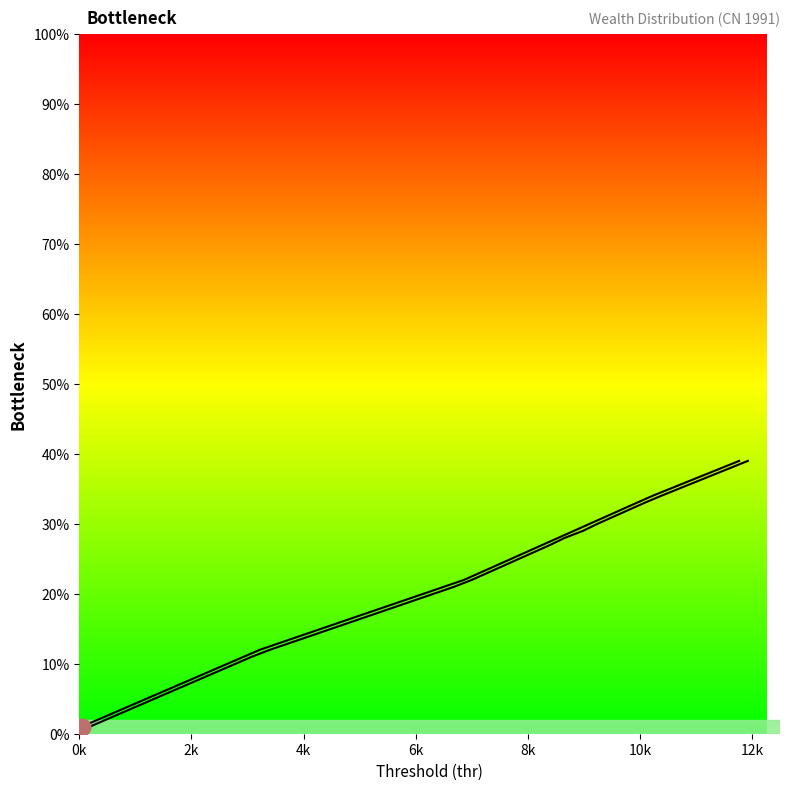

What is the value of the bracketavg point at the 35th from the left?

0.3